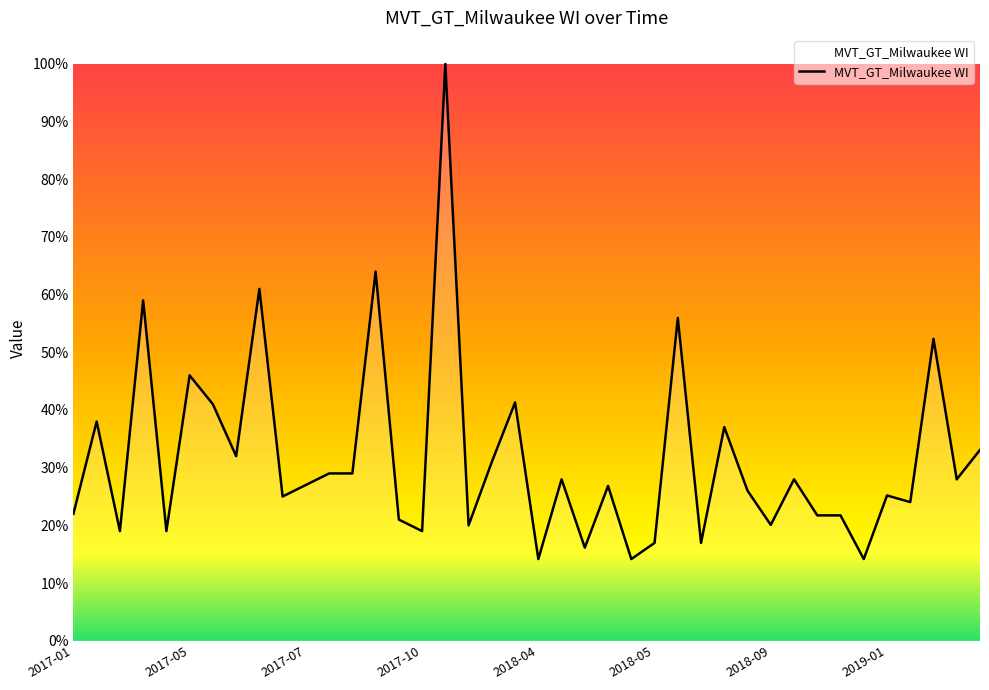

What is the difference between the maximum and minimum values?

85.8